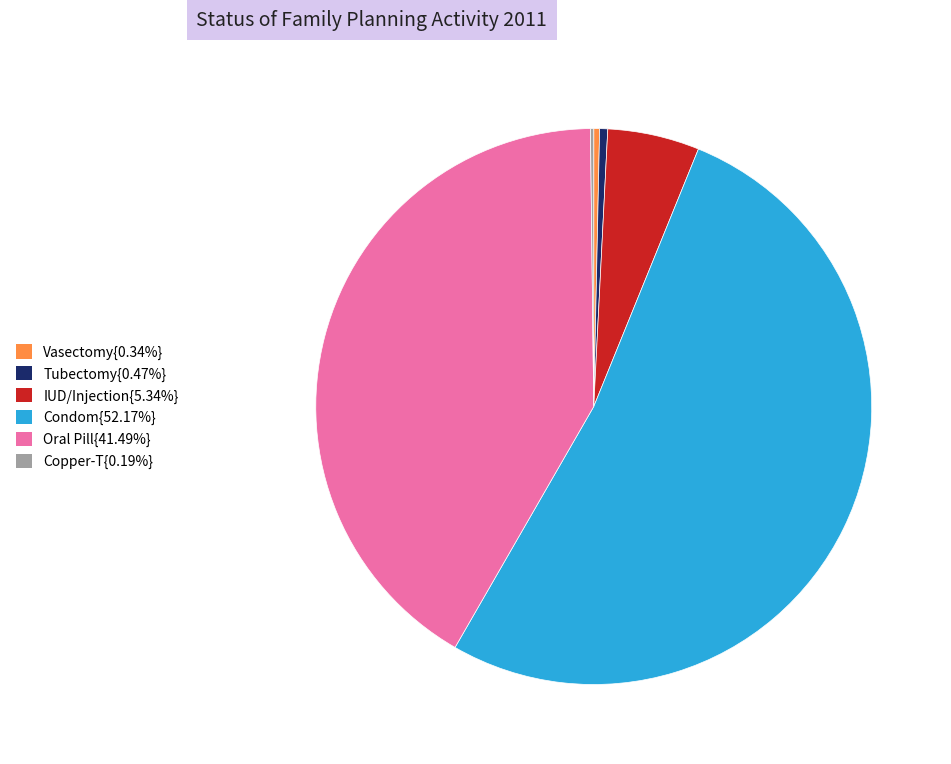

Do Tubectomy{0.47%} and IUD/Injection{5.34%} together represent more than half of the pie?

No